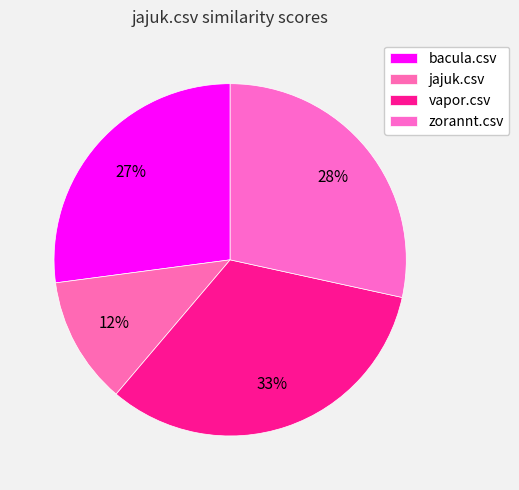

To the nearest percent, what percentage of the pie is vapor.csv?

33%